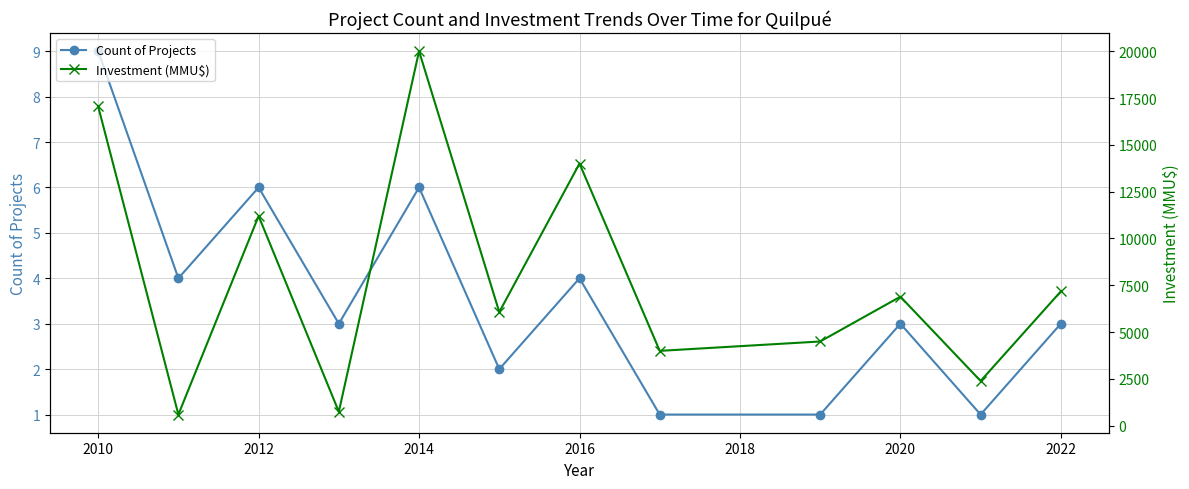

What is the highest value of the Count of Projects series?

9